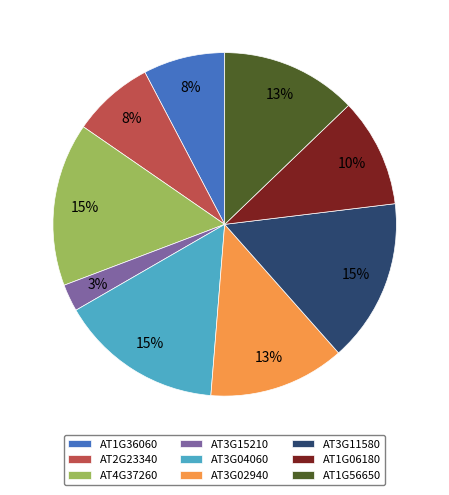

To the nearest percent, what is the combined percentage of AT1G36060 and AT3G02940?

21%